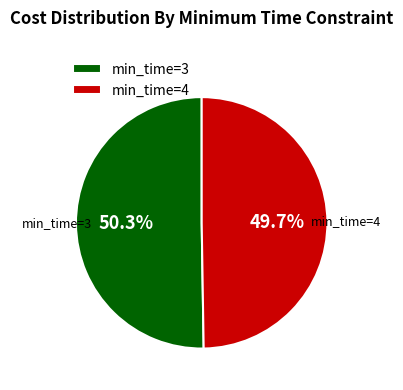

What is the smallest slice in the pie chart?

min_time=4